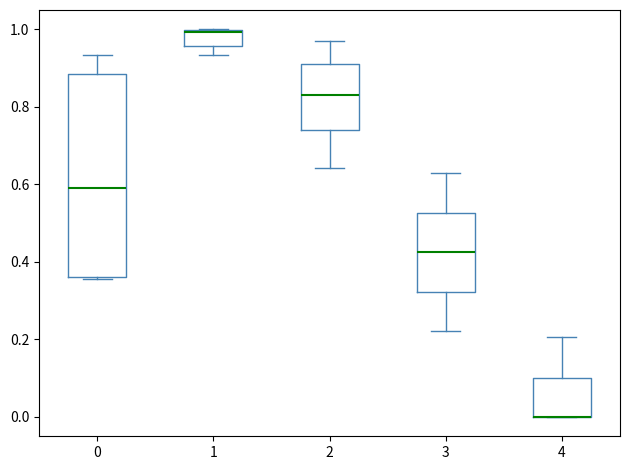

Where does the upper whisker of the box at x = 2 end on the y-axis? The values are not printed on the chart, so give them approximately, as read against the axis.

0.96